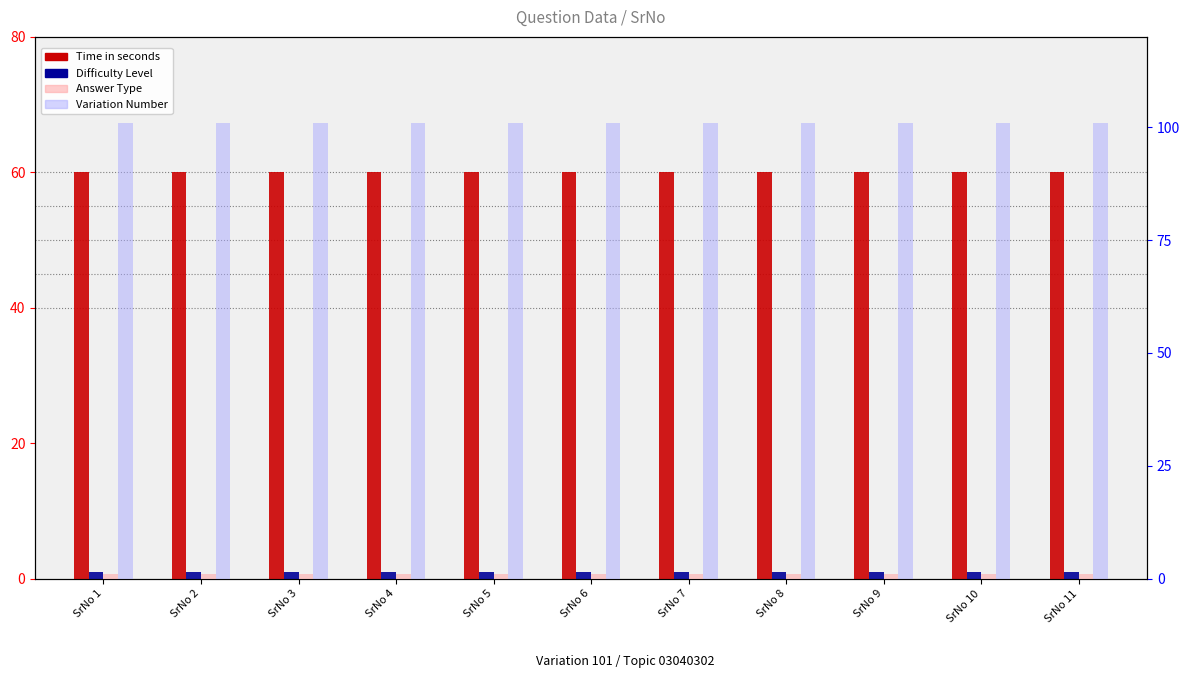

Does the chart contain stacked bars?

No